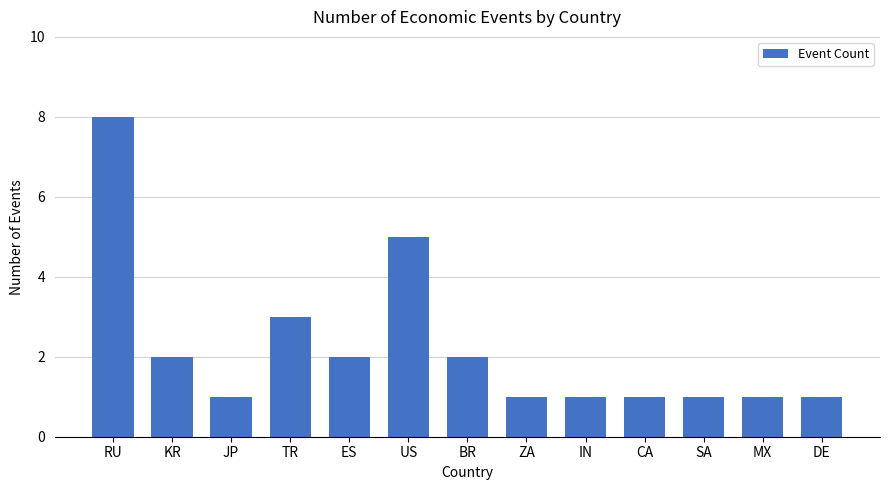

What is the difference between the second highest and minimum values?

4